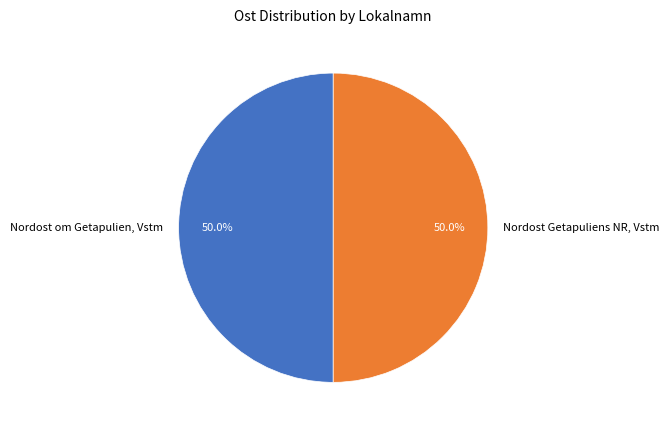

Approximately how many times larger is the value at Nordost Getapuliens NR, Vstm compared to Nordost om Getapulien, Vstm?

1.0